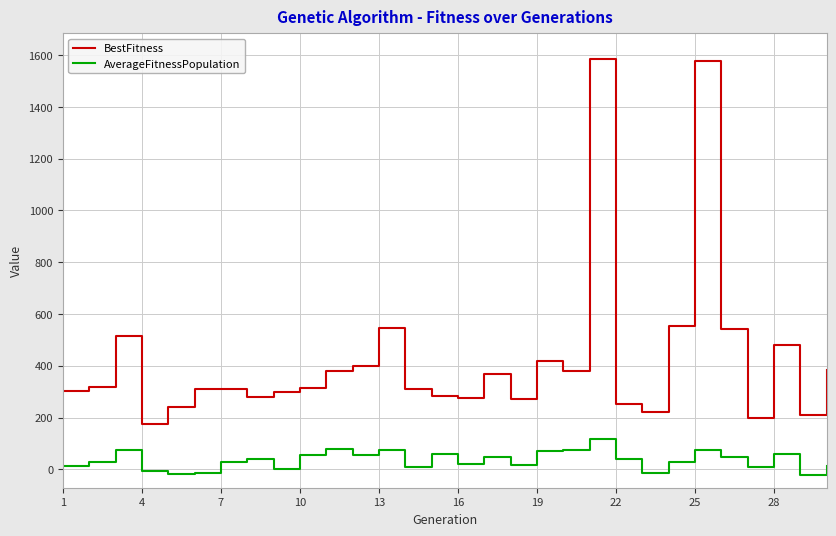

Which series has the largest total across all categories?

BestFitness